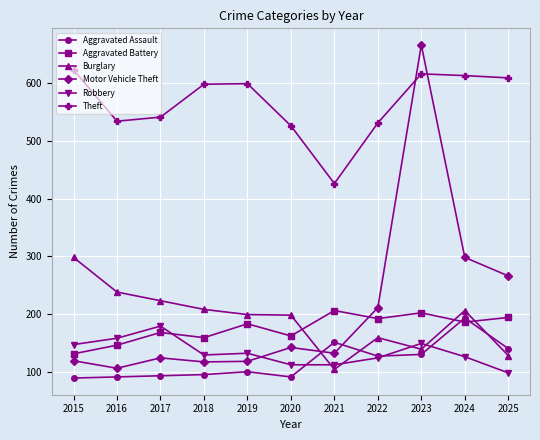

What is the average value of the Aggravated Battery series?

175